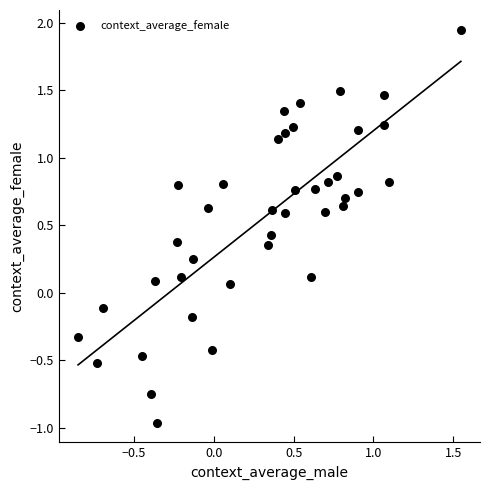

What is the range of X values (max minus min)?

2.4